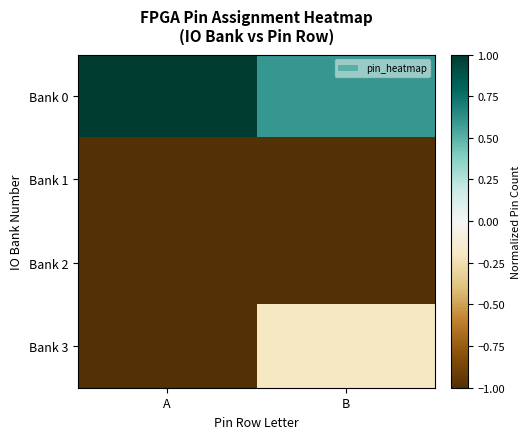

At B, list the series in order from smallest to largest.

Bank 1, Bank 2, Bank 3, Bank 0